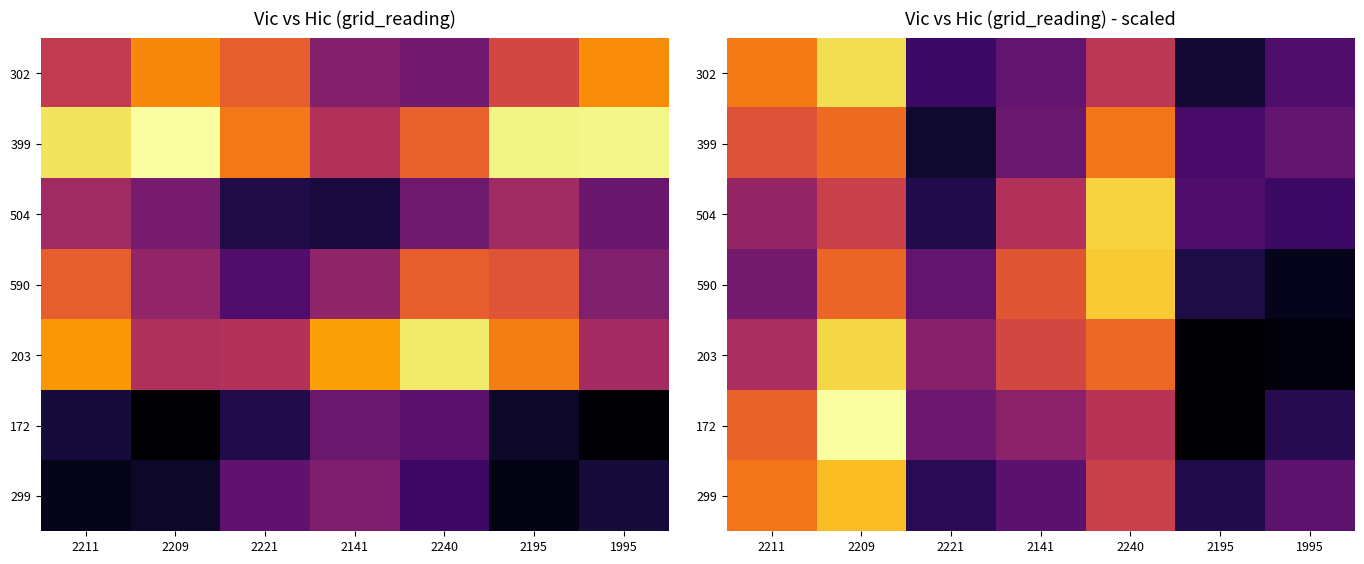

Which category has the lowest value in the 399 series?

2221